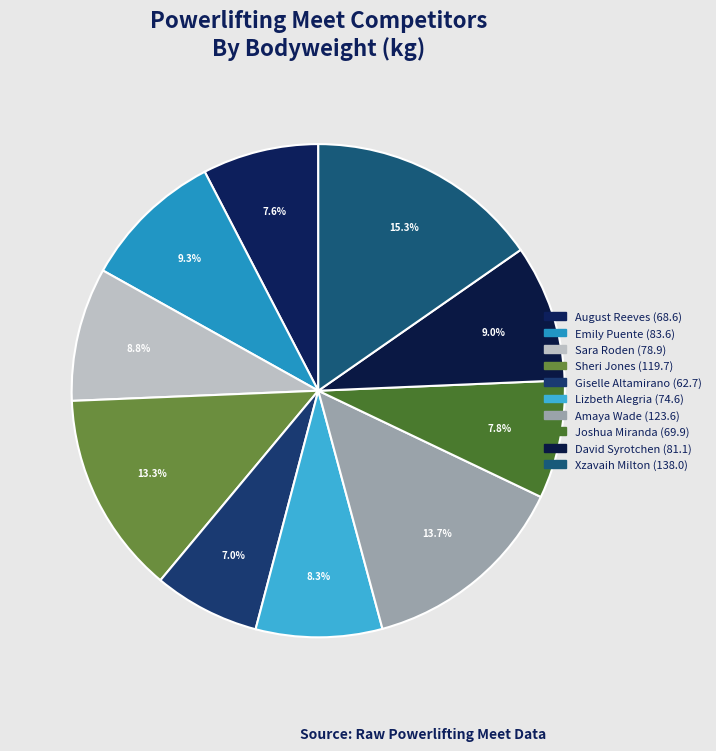

To the nearest percent, what is the combined percentage of Amaya Wade (123.6) and Joshua Miranda (69.9)?

21%